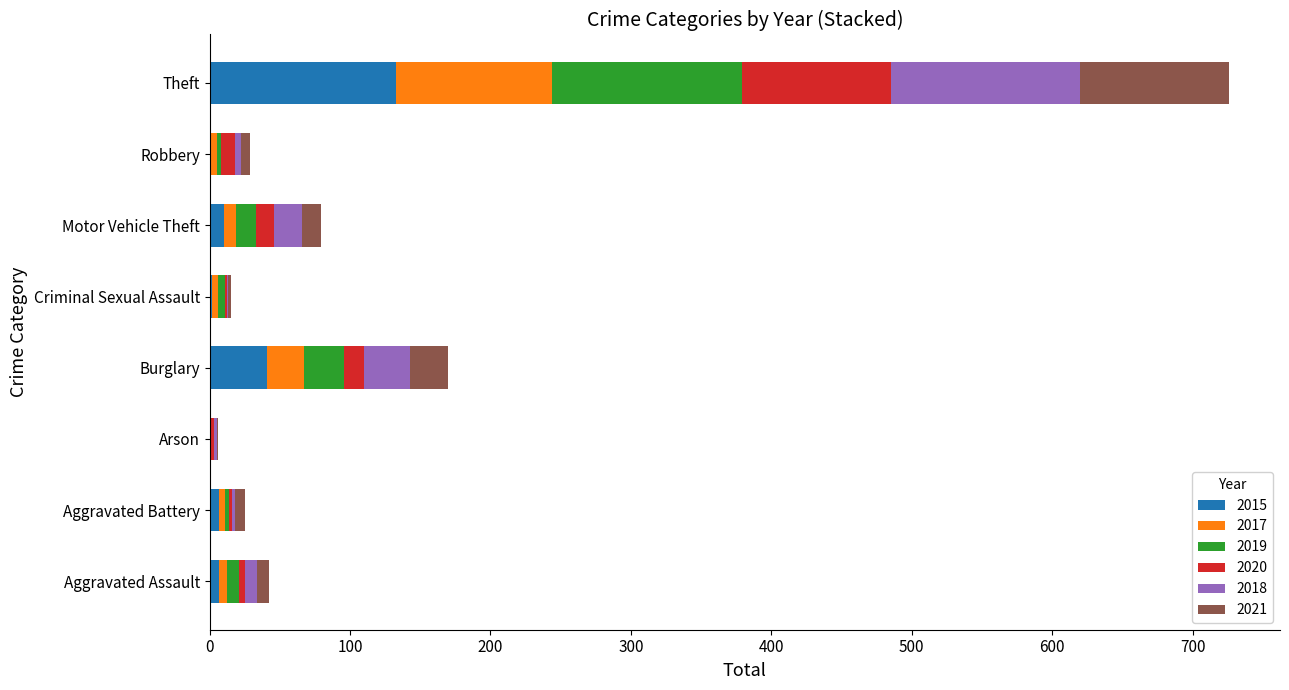

What is the highest value of the 2015 series?

133